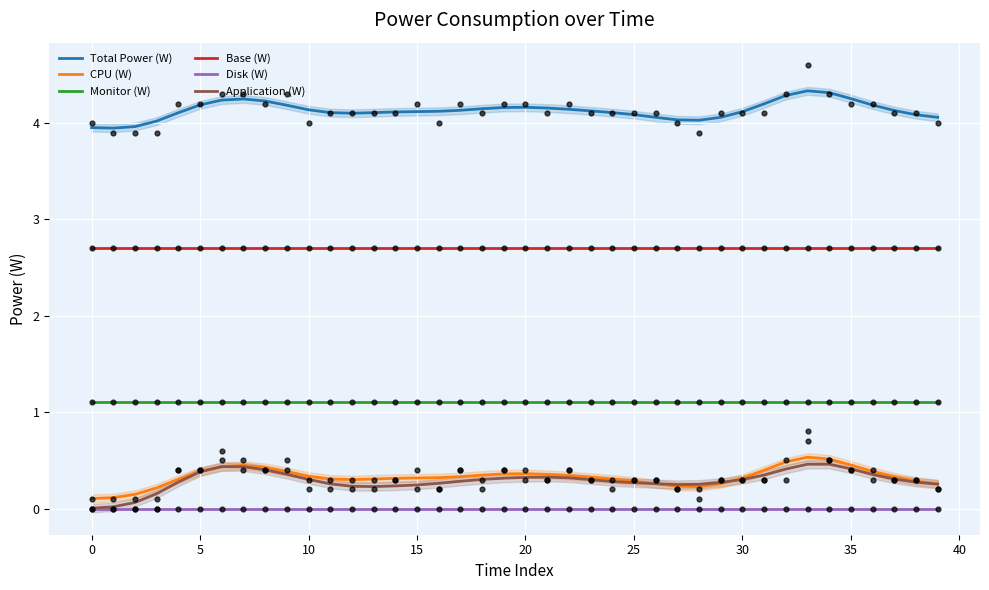

Which series has the largest total across all categories?

Total Power (W)